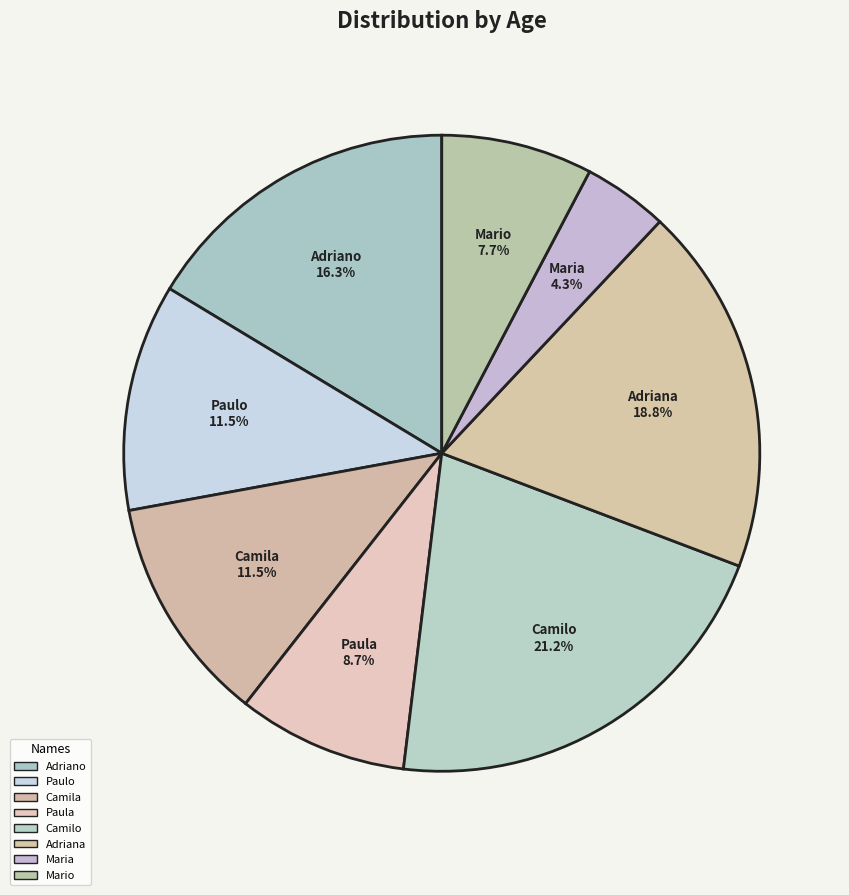

Is there any slice that represents more than half of the pie?

No